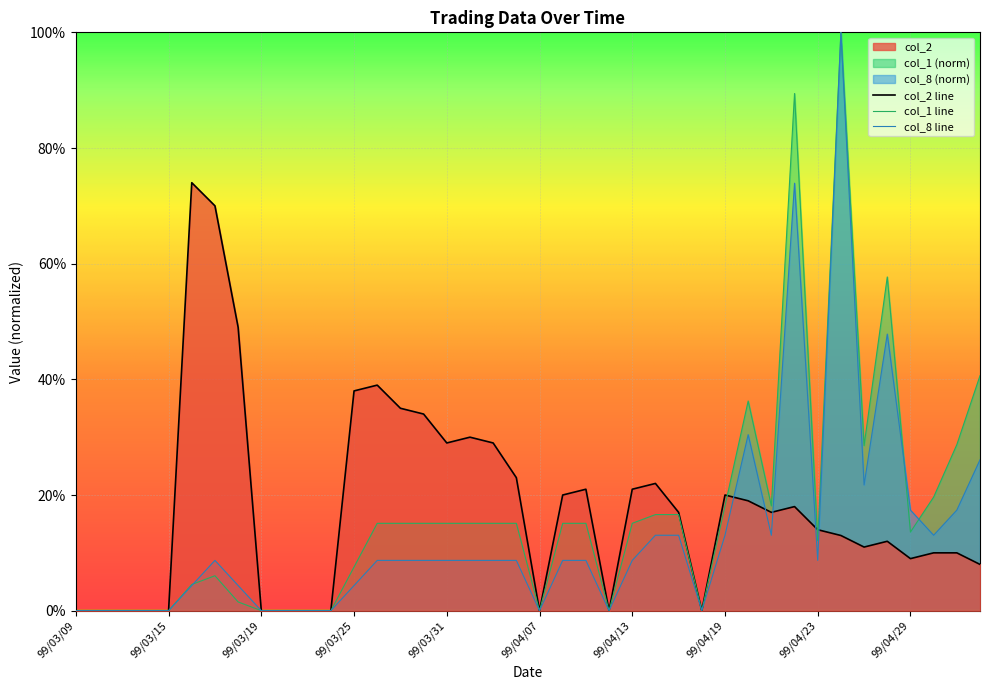

True or false: col_1 has more than 1 points higher than both neighbors.

True